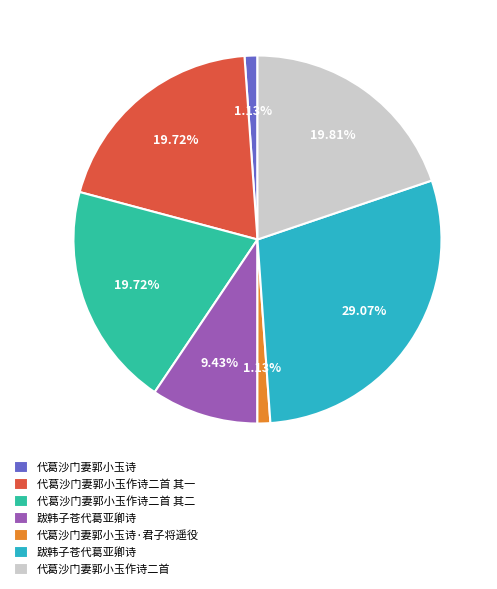

Is there any slice that represents more than half of the pie?

No